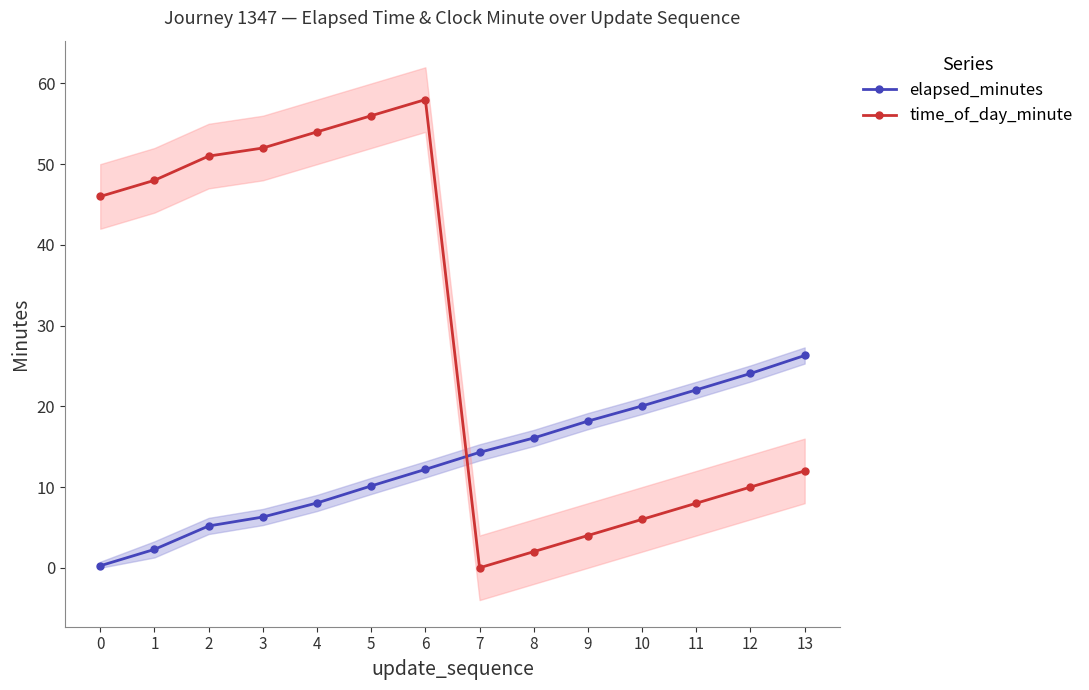

True or false: elapsed_minutes has more than 2 interior local peaks.

False